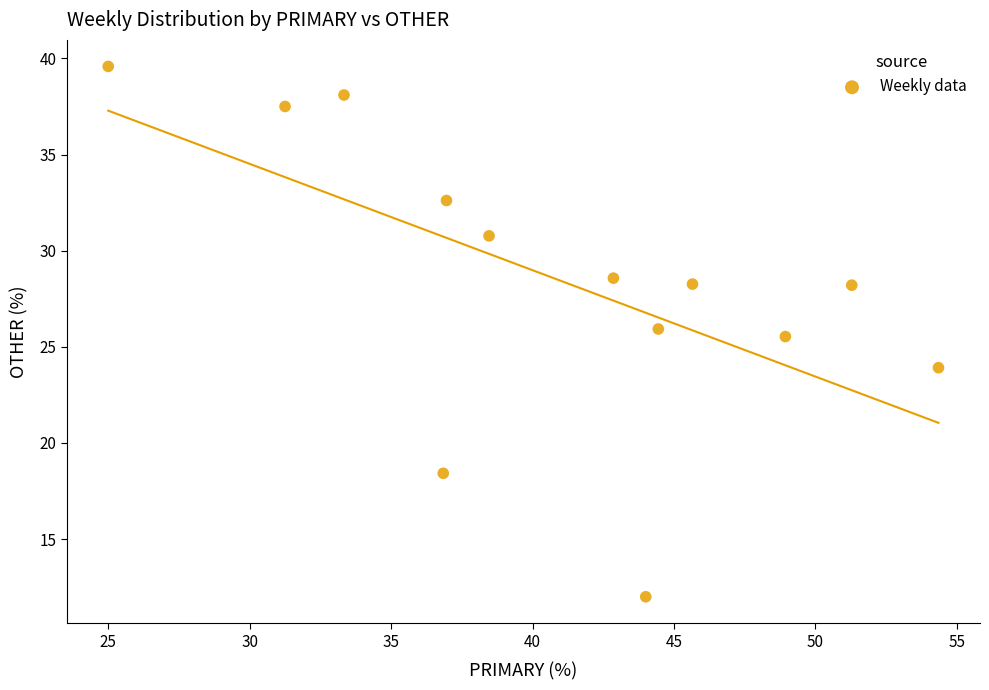

What is the range of Y values (max minus min)?

27.6